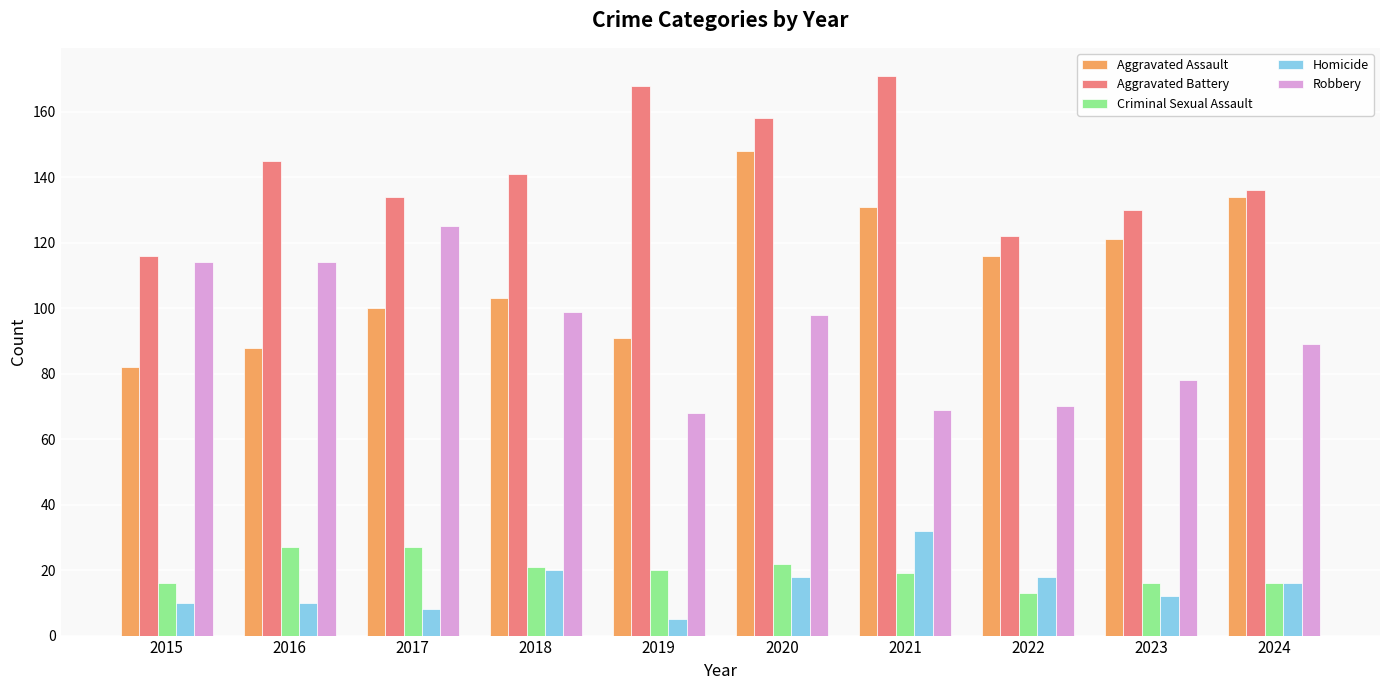

Which label corresponds to the smallest value in the chart?

2019